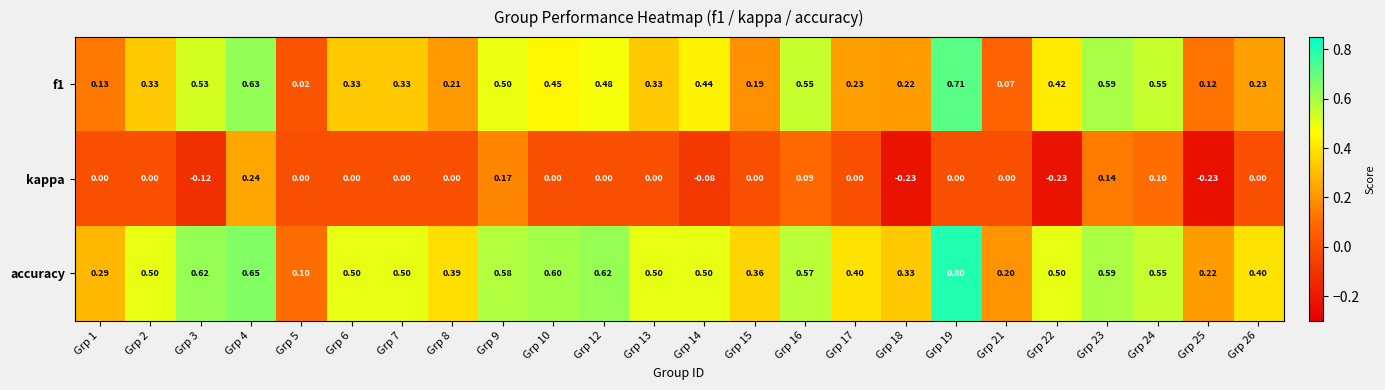

Is the value of accuracy at Grp 3 greater than the value of f1 at Grp 23?

Yes